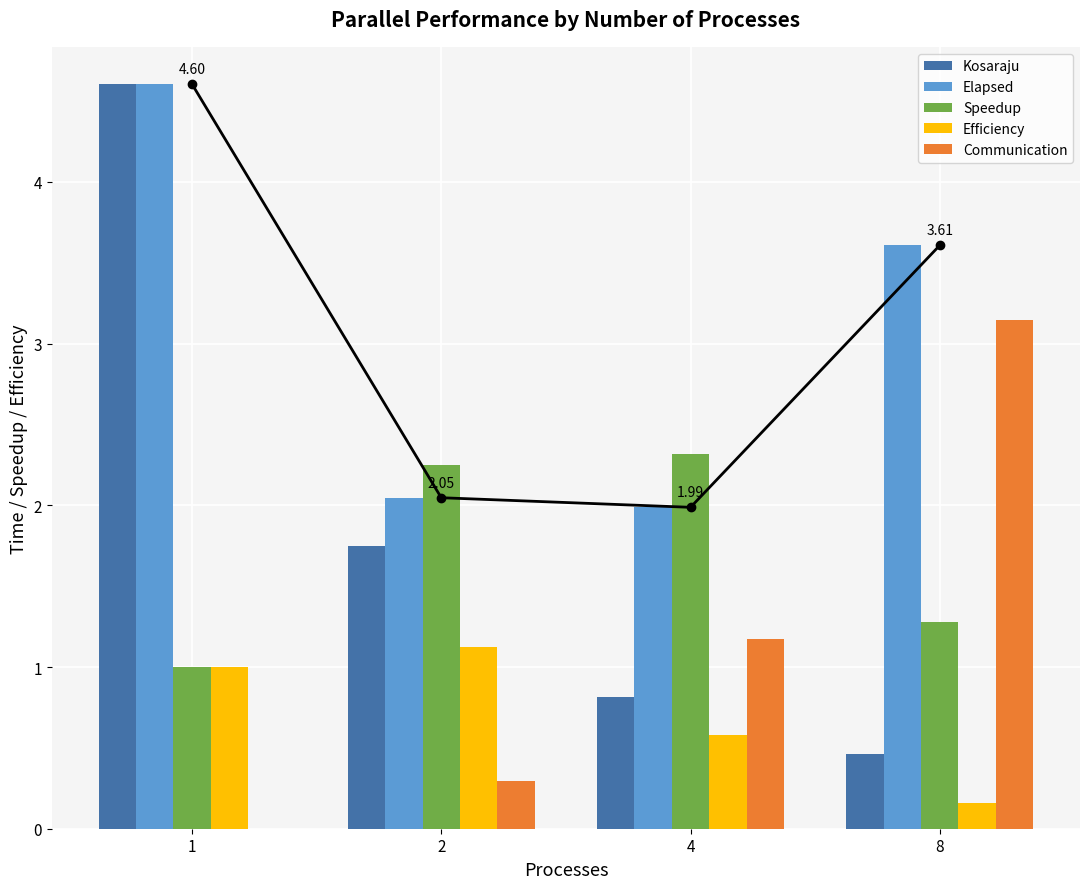

True or false: Elapsed has a value of 3.1 at 4.

False